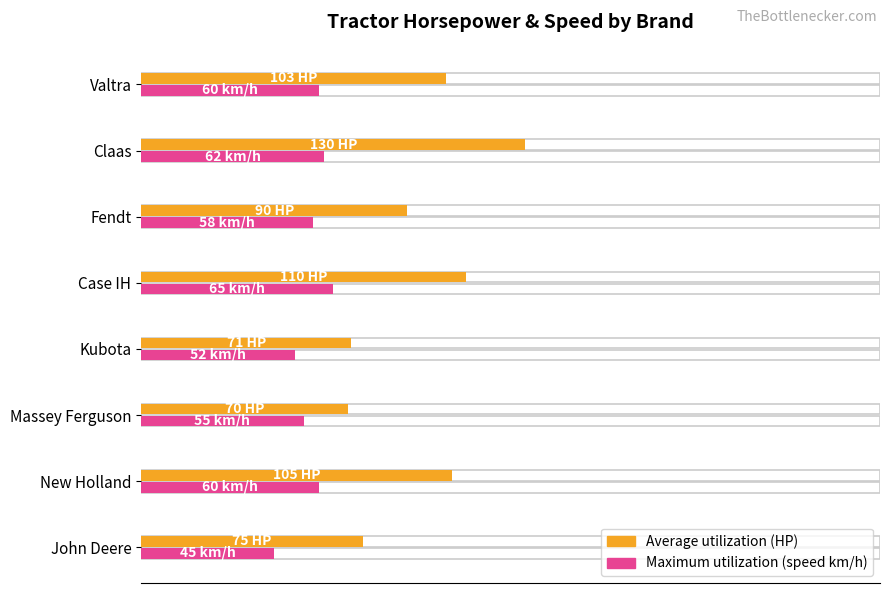

Reading left to right, extract all data points from this chart.

Average utilization (HP): 75	105	70	71	110	90	130	103
Maximum utilization (speed km/h): 45	60	55	52	65	58	62	60